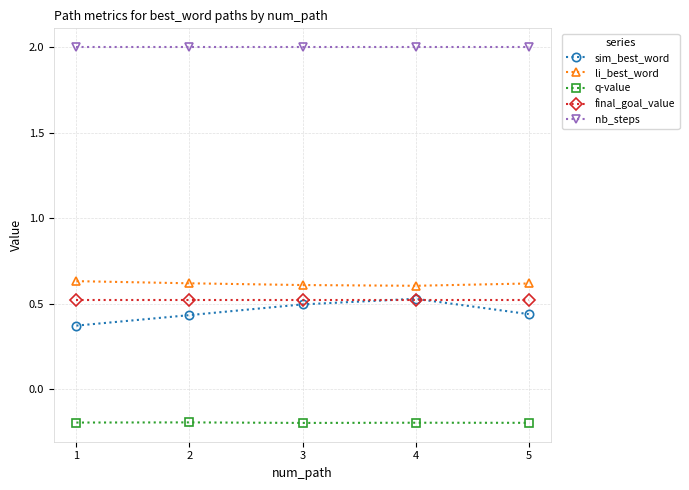

How many distinct data groups are displayed?

5